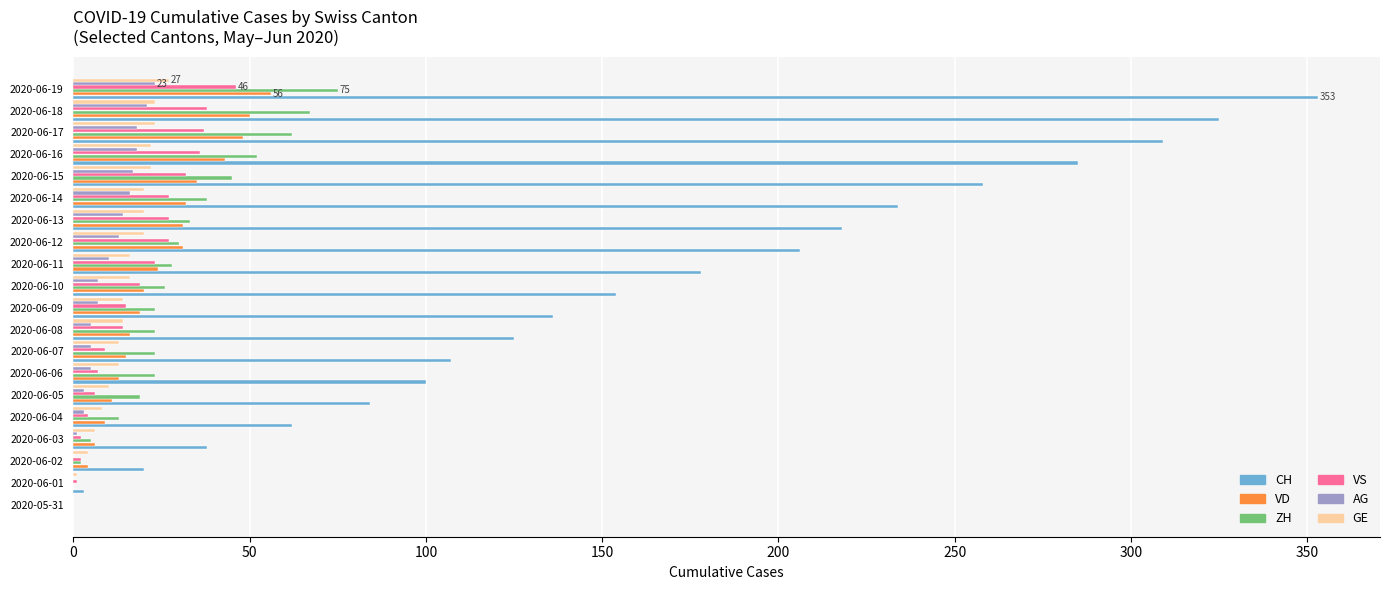

The value of GE at 2020-06-18 is 39. True or false?

False